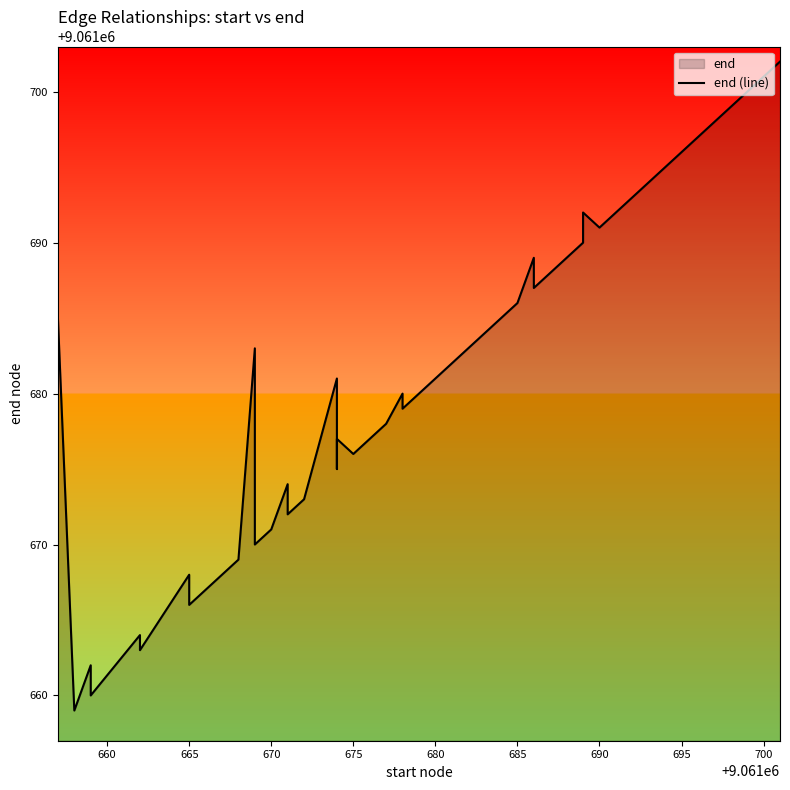

True or false: the data has more than 0 interior local peaks.

True